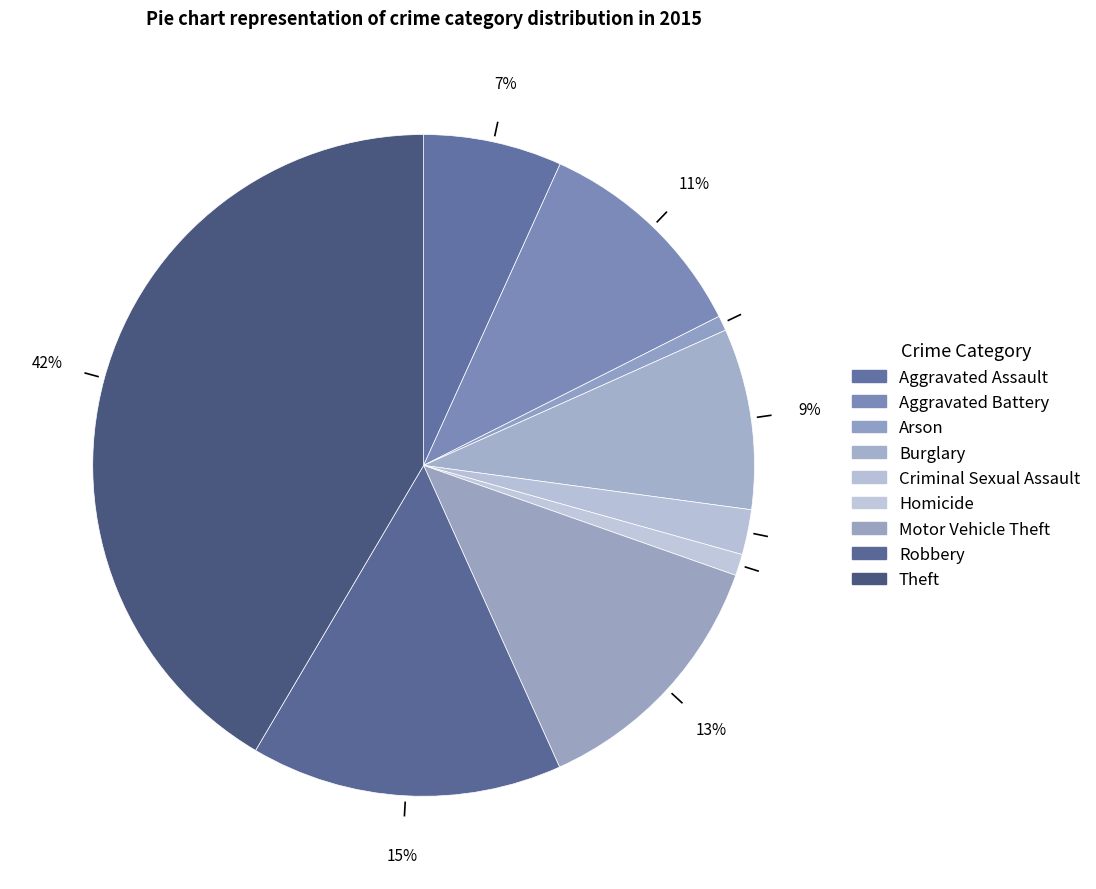

To the nearest percent, what is the combined percentage of Criminal Sexual Assault and Aggravated Assault?

9%